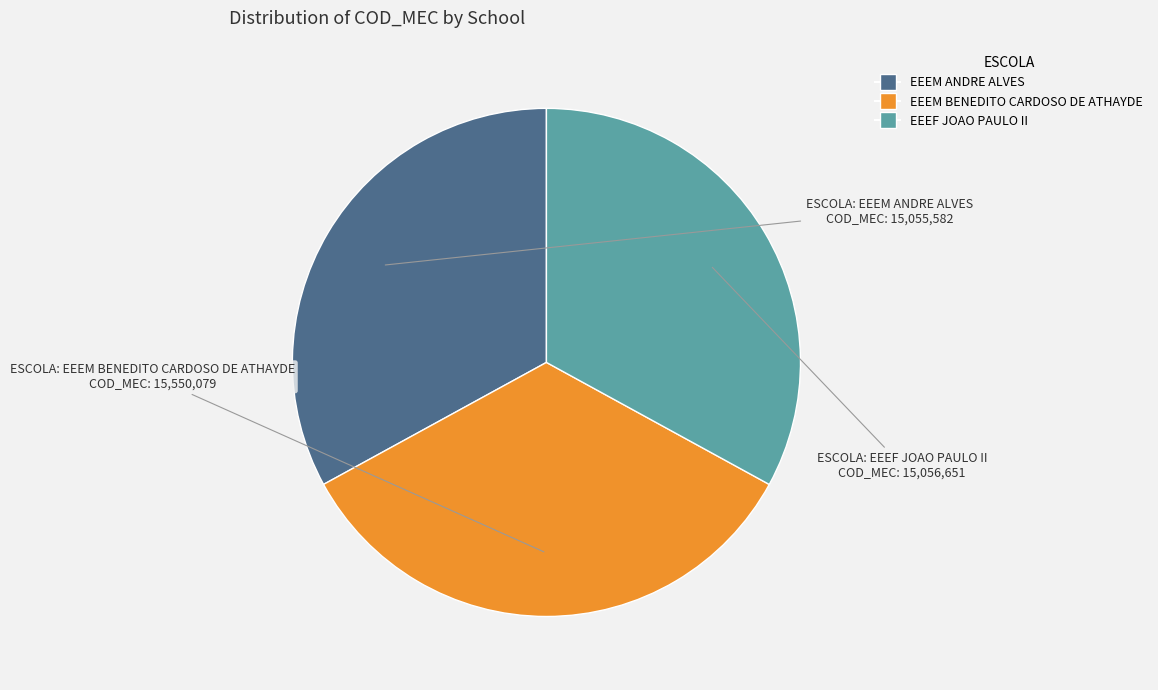

Is it true that EEEM BENEDITO CARDOSO DE ATHAYDE is 44% of the pie?

False